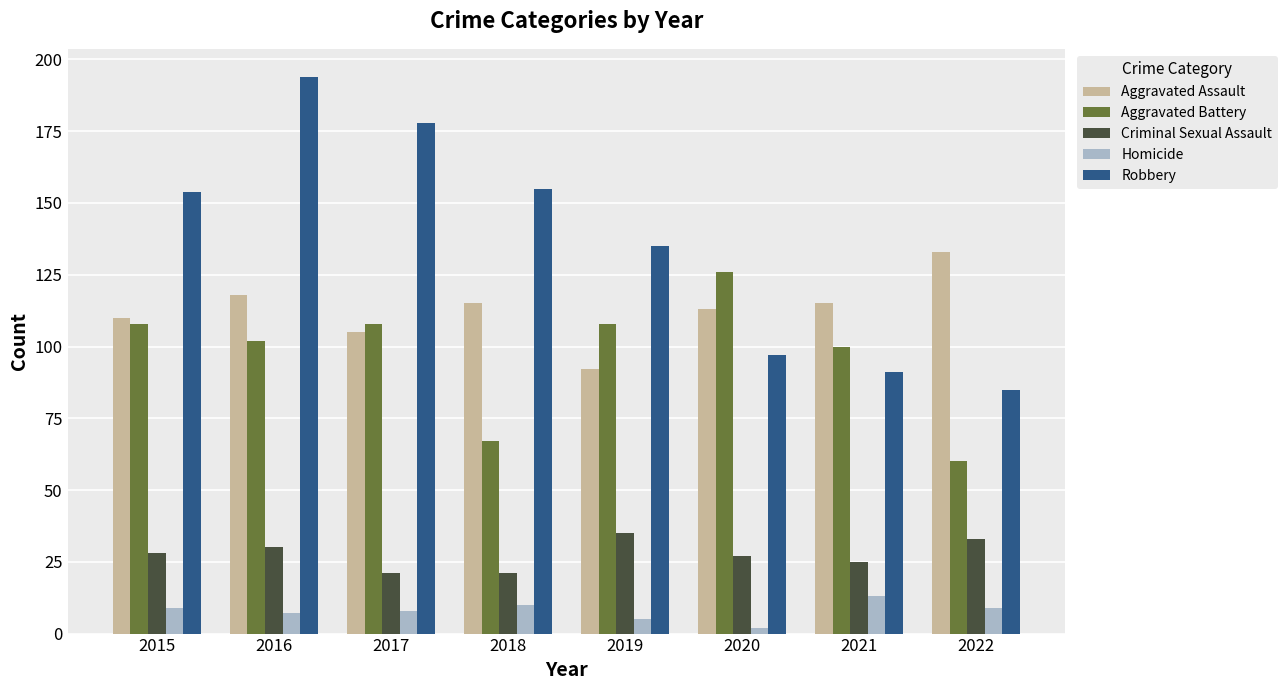

Is it true that Criminal Sexual Assault equals 57 at 2019?

False